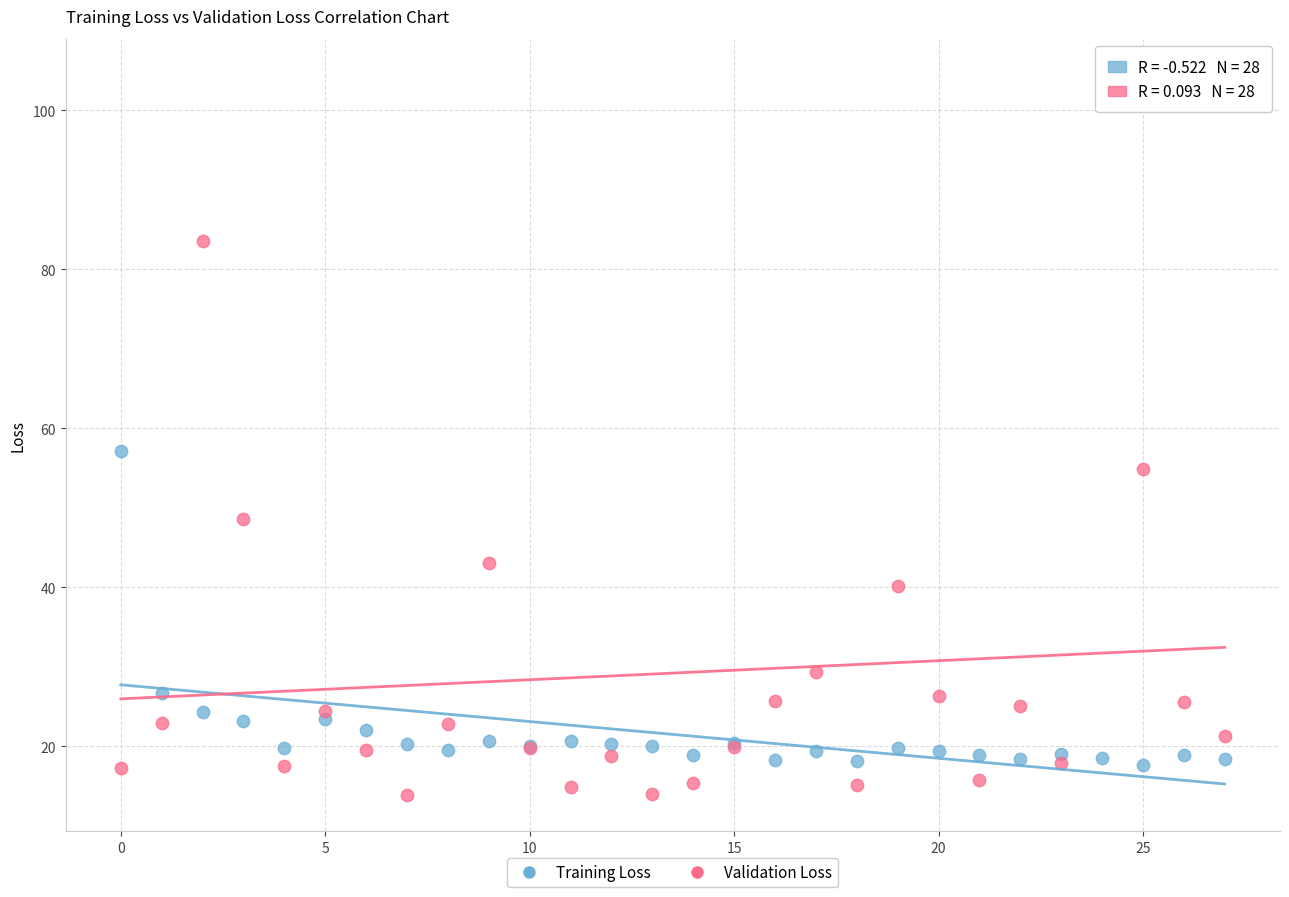

Which series contains the highest Y value?

Validation Loss